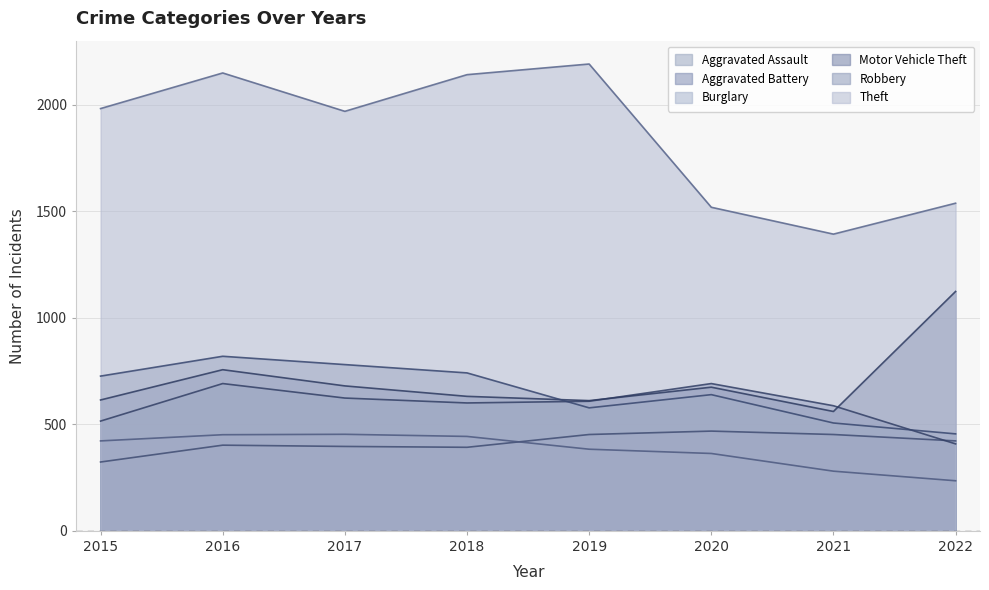

True or false: Aggravated Assault and Theft intersect in this chart.

False